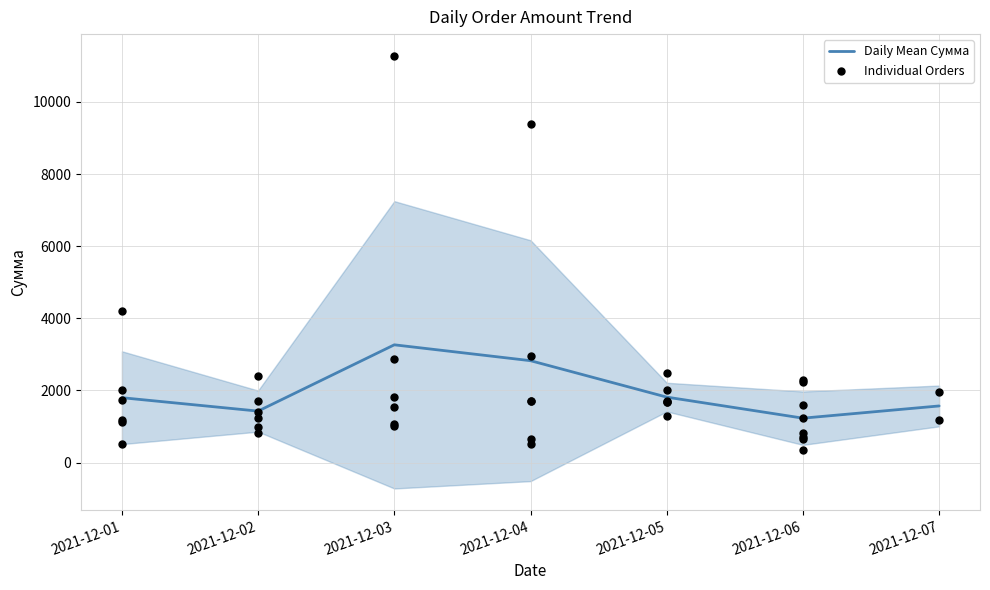

What is the ratio of the value at 2021-12-05 to the value at 2021-12-03?

1.9